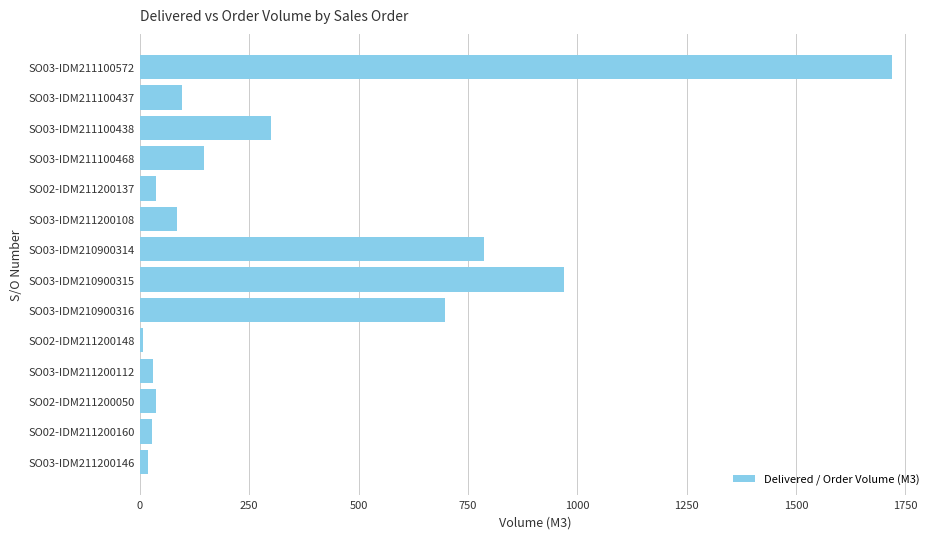

At which label is the value closest to 863?

SO03-IDM210900314